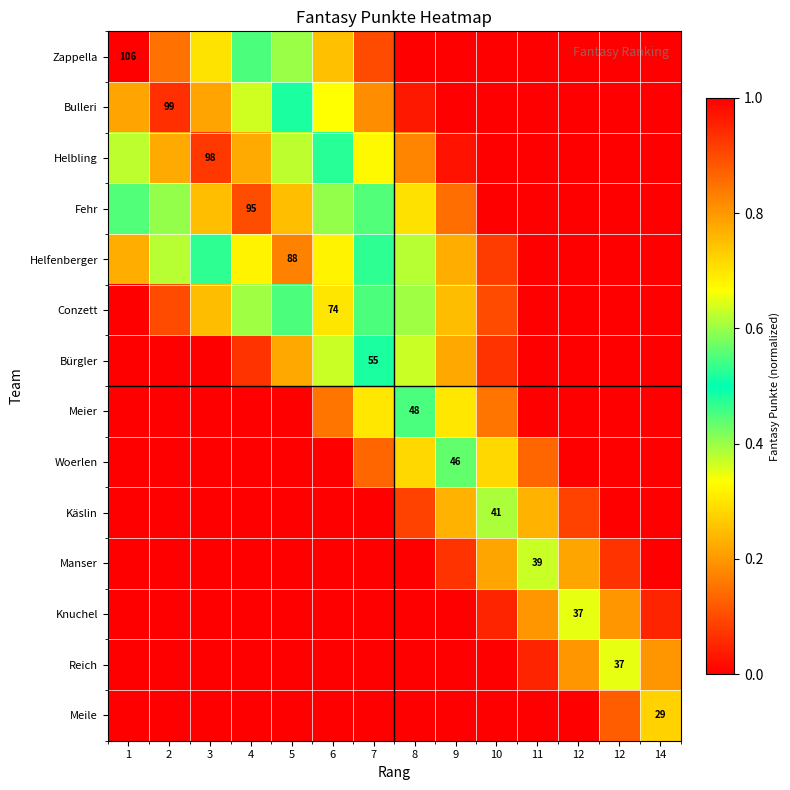

How many data points does each series have?

14